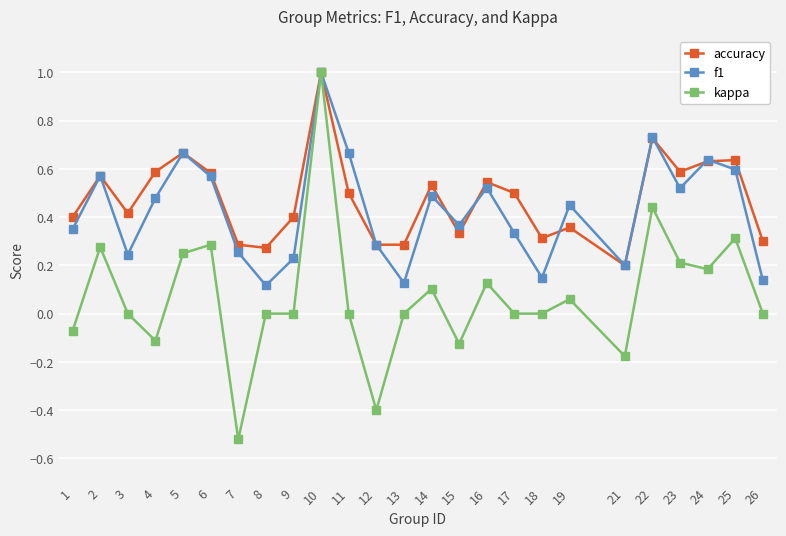

Which series has the widest spread of values?

kappa